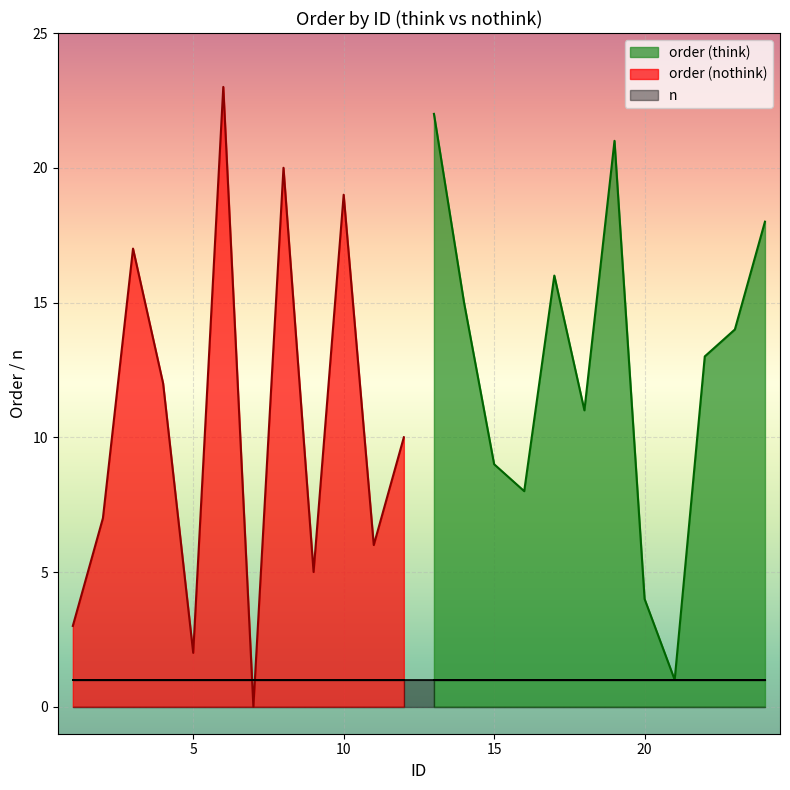

At which label does order first exceed 12?

13